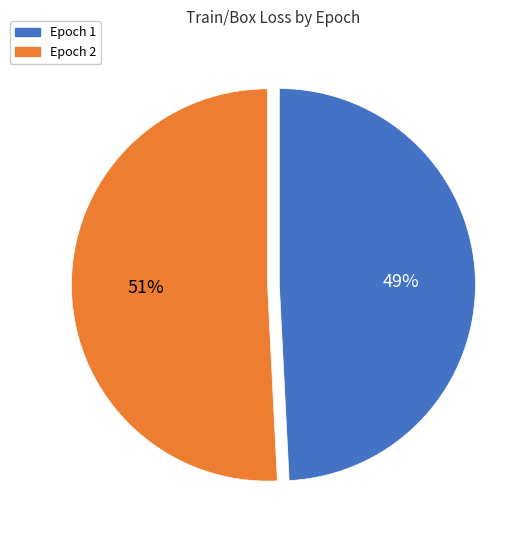

Rank the categories by value from lowest to highest.

Epoch 1, Epoch 2